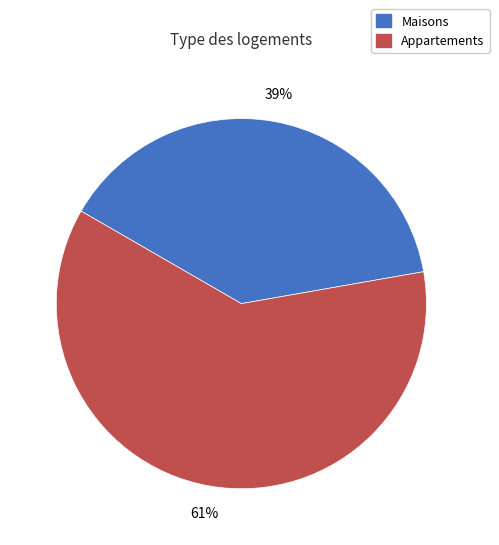

Which slice is the largest?

Appartements